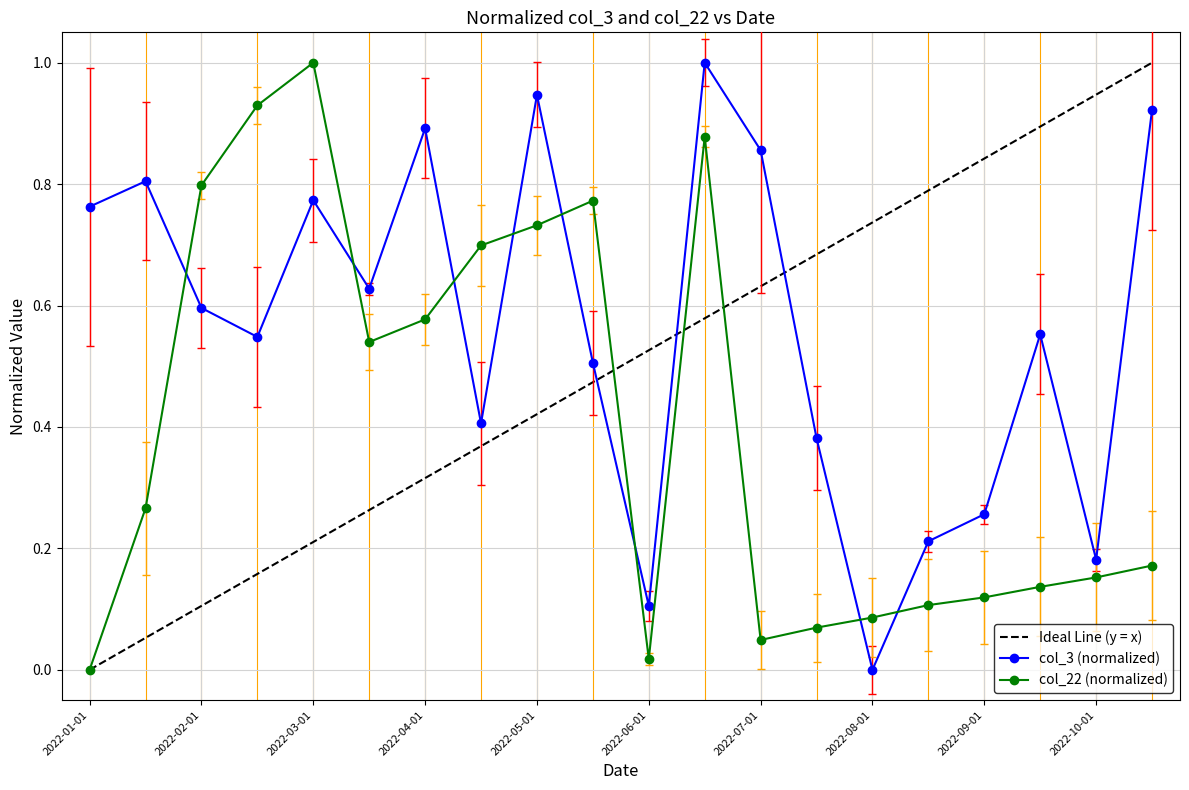

How many intersections are there between col_22 (normalized) and col_3 (normalized)?

8